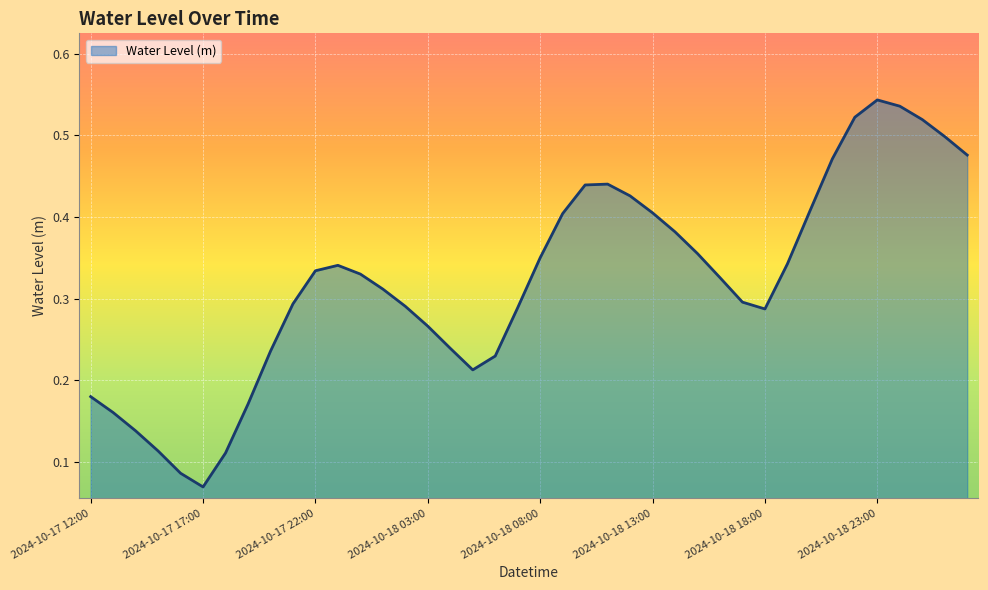

Reading right to left, list all the values displayed in this chart.

2024-10-19 03:00=0.5	2024-10-19 02:00=0.5	2024-10-19 01:00=0.5	2024-10-19 00:00=0.5	2024-10-18 23:00=0.5	2024-10-18 22:00=0.5	2024-10-18 21:00=0.5	2024-10-18 20:00=0.4	2024-10-18 19:00=0.3	2024-10-18 18:00=0.3	2024-10-18 17:00=0.3	2024-10-18 16:00=0.3	2024-10-18 15:00=0.4	2024-10-18 14:00=0.4	2024-10-18 13:00=0.4	2024-10-18 12:00=0.4	2024-10-18 11:00=0.4	2024-10-18 10:00=0.4	2024-10-18 09:00=0.4	2024-10-18 08:00=0.4	2024-10-18 07:00=0.3	2024-10-18 06:00=0.2	2024-10-18 05:00=0.2	2024-10-18 04:00=0.2	2024-10-18 03:00=0.3	2024-10-18 02:00=0.3	2024-10-18 01:00=0.3	2024-10-18 00:00=0.3	2024-10-17 23:00=0.3	2024-10-17 22:00=0.3	2024-10-17 21:00=0.3	2024-10-17 20:00=0.2	2024-10-17 19:00=0.2	2024-10-17 18:00=0.1	2024-10-17 17:00=0.1	2024-10-17 16:00=0.1	2024-10-17 15:00=0.1	2024-10-17 14:00=0.1	2024-10-17 13:00=0.2	2024-10-17 12:00=0.2